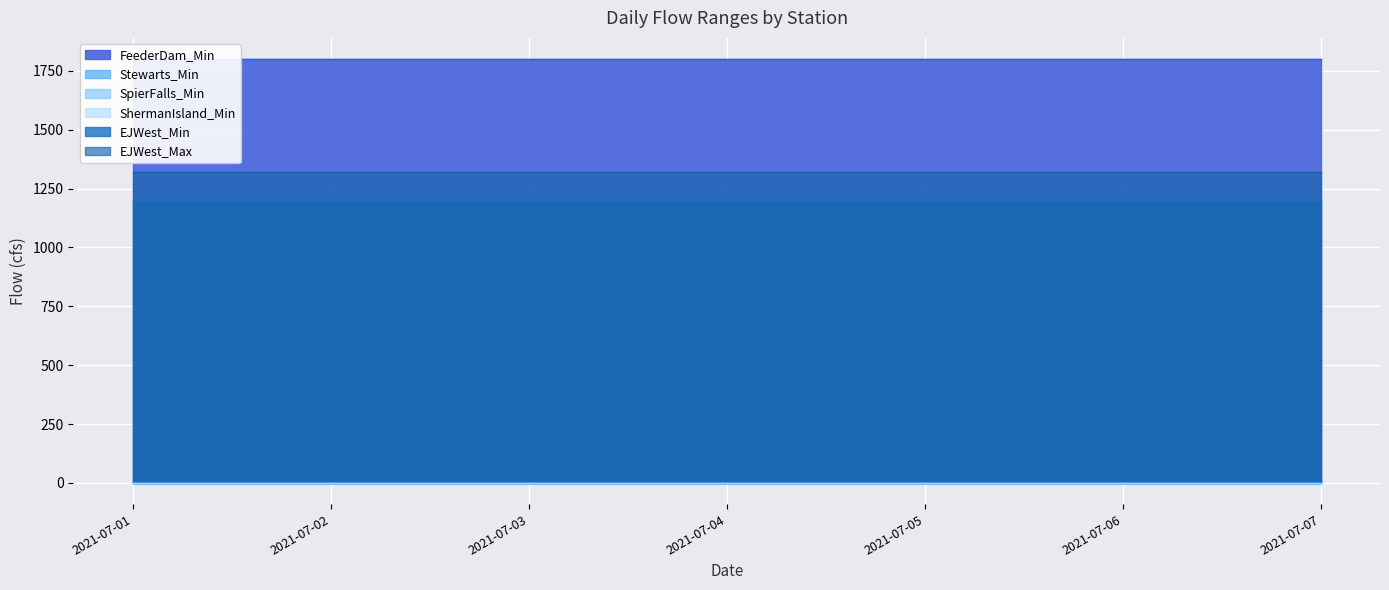

Is it true that EJWest_Min equals 1200 at 2021-07-07?

True